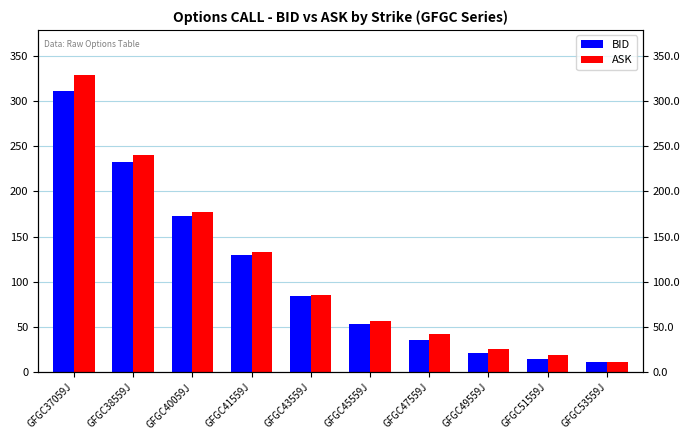

How many data points in BID are less than 85?

5